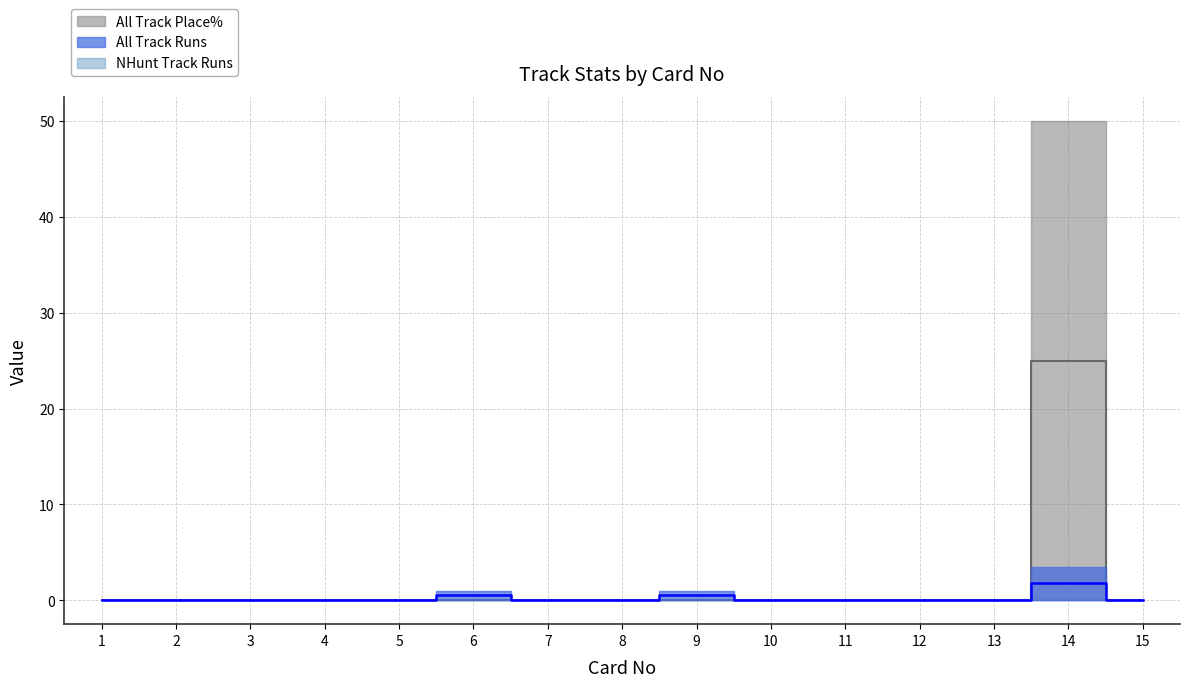

Which has a higher value, 1 or 7?

1